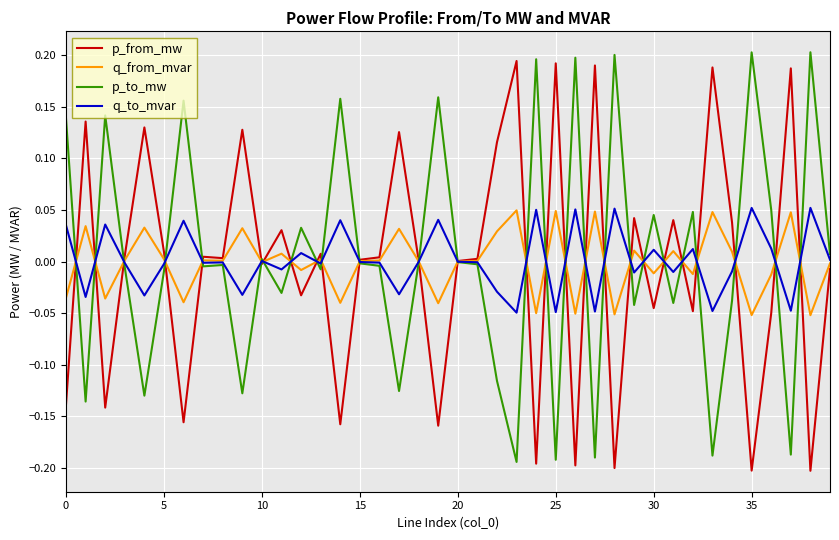

How many lines are shown in the chart?

4